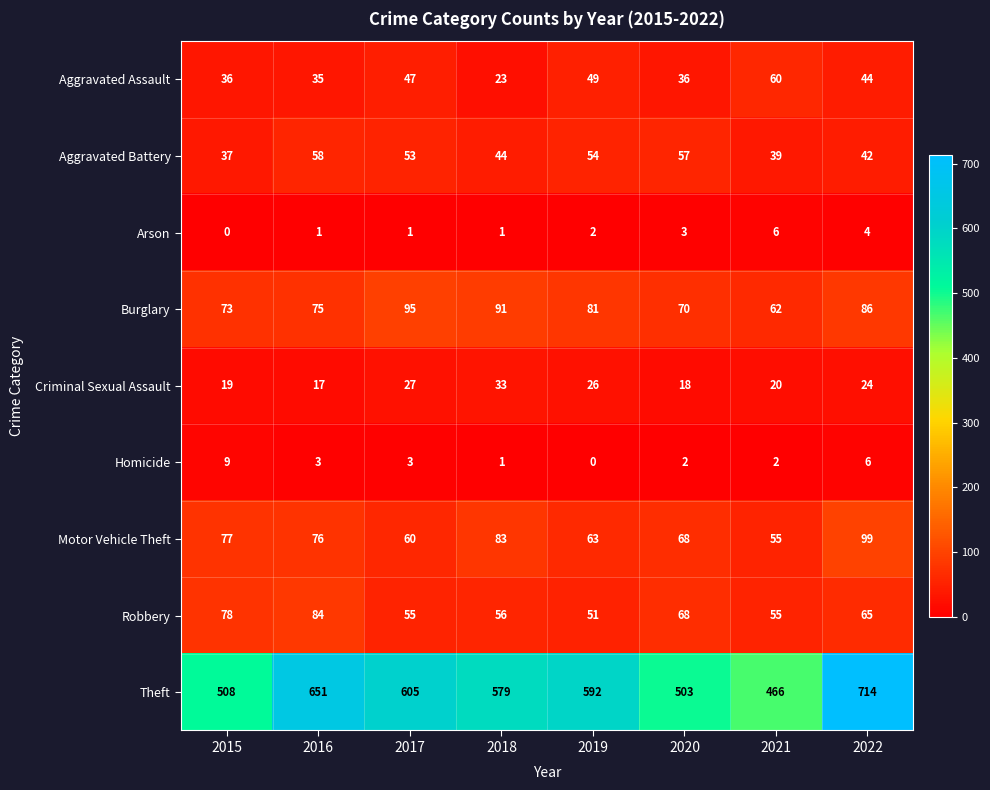

Which series has the widest spread of values?

Theft